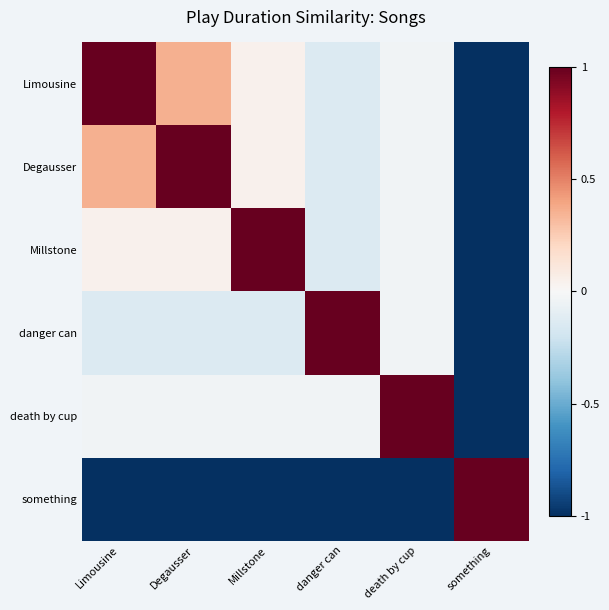

Count the number of data series in this chart.

6